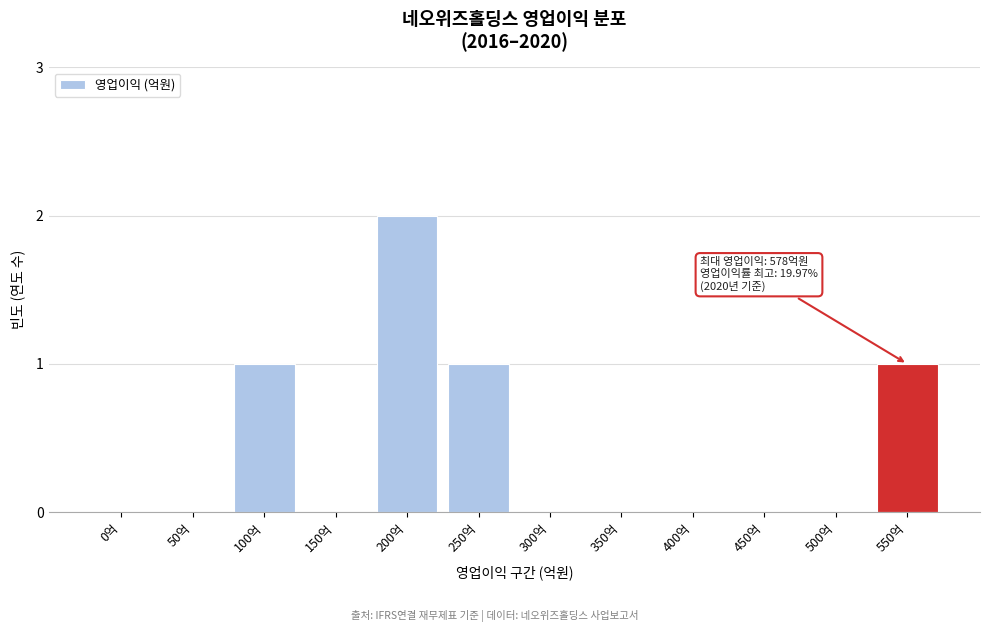

Reading left to right, list all the values displayed in this chart.

0억=0	50억=0	100억=1	150억=0	200억=2	250억=1	300억=0	350억=0	400억=0	450억=0	500억=0	550억=1